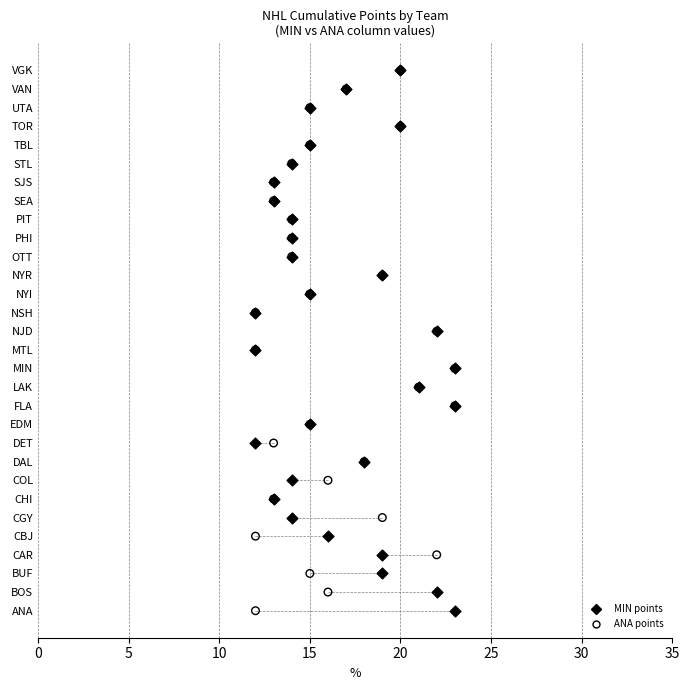

What are all the series names shown in the legend?

MIN points, ANA points